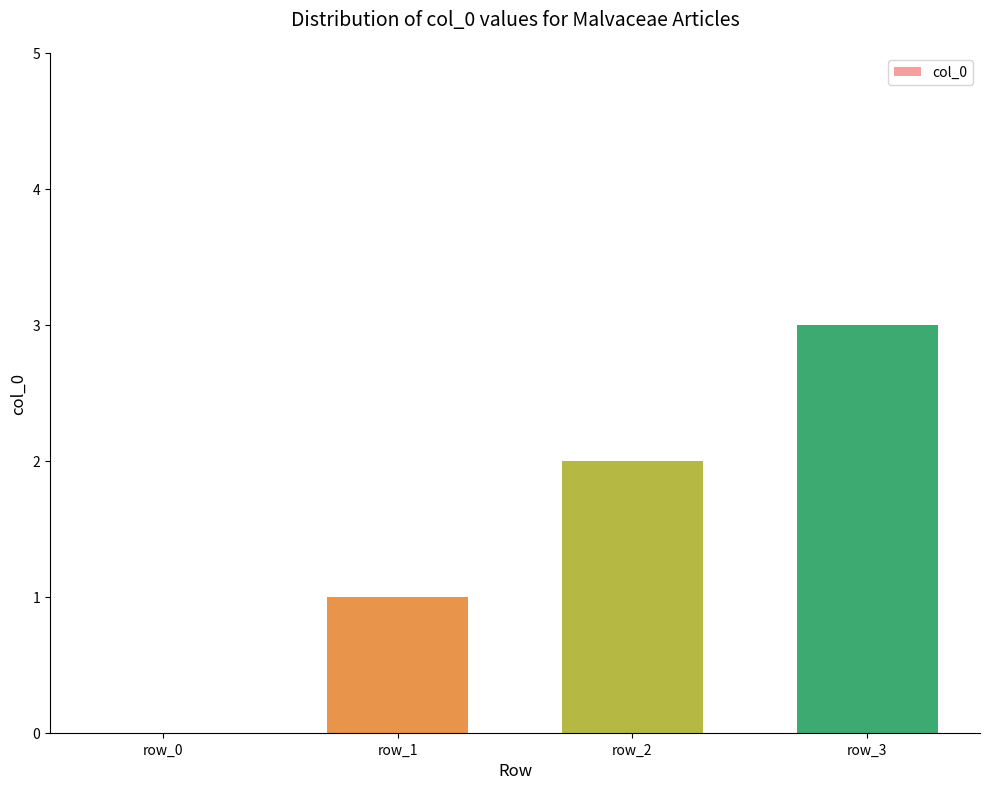

At which category does the chart reach its peak across all series?

row_3